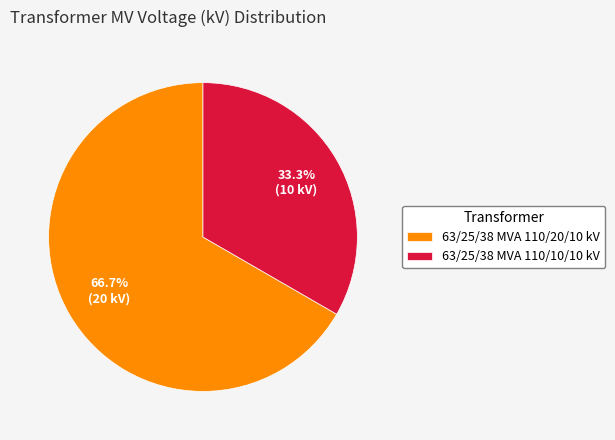

To the nearest percent, what is the difference between the largest and smallest slice percentages?

33%